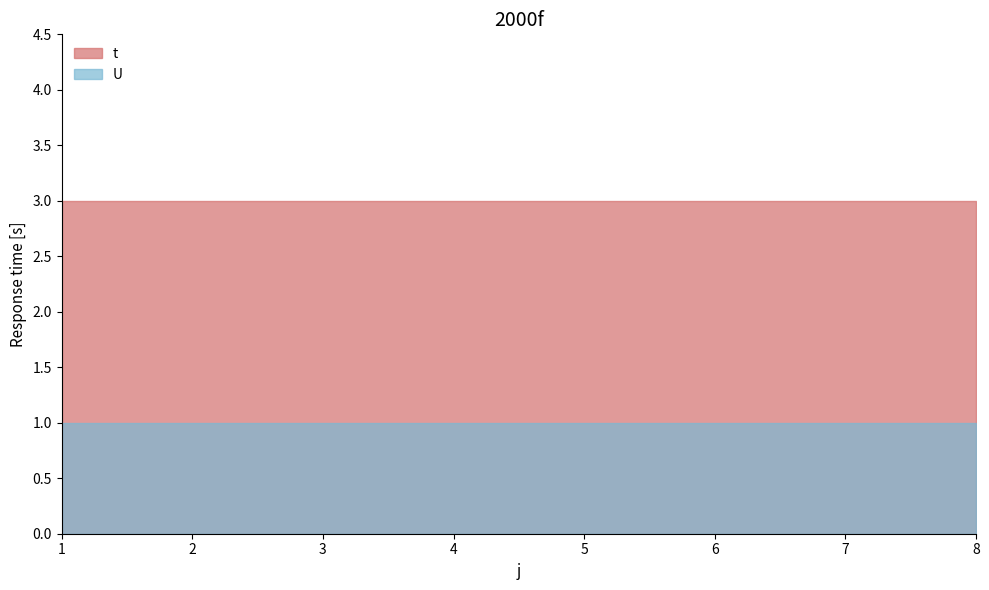

What is the minimum value for U?

1